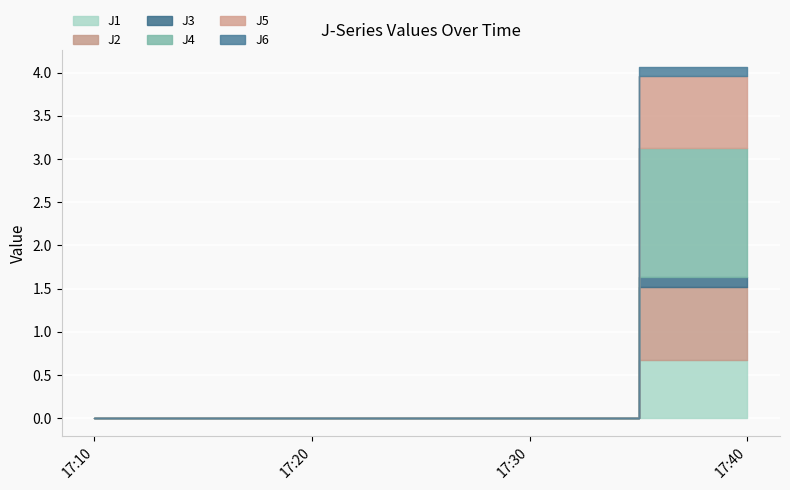

At which category is the sum across all series the highest?

17:40